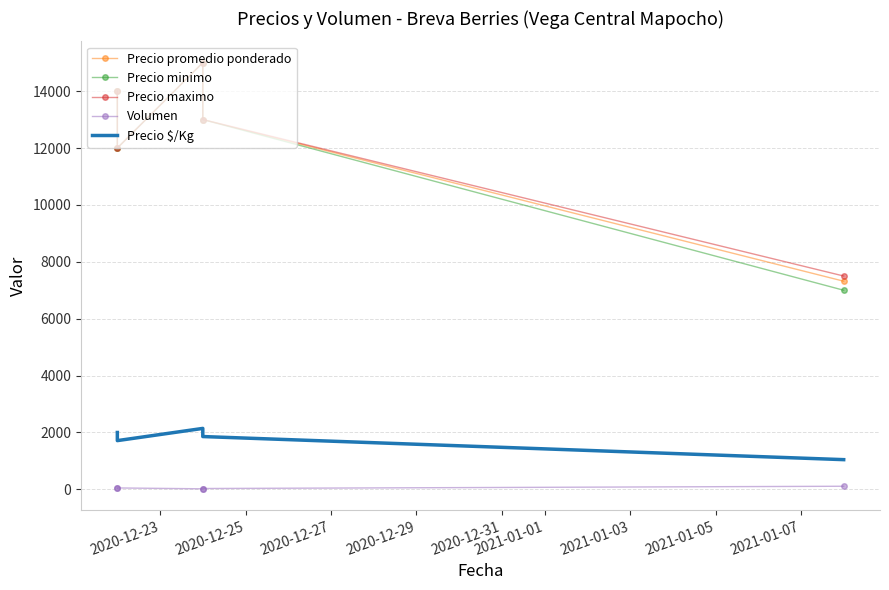

Read the Precio $/Kg value at 2020-12-23.

2000